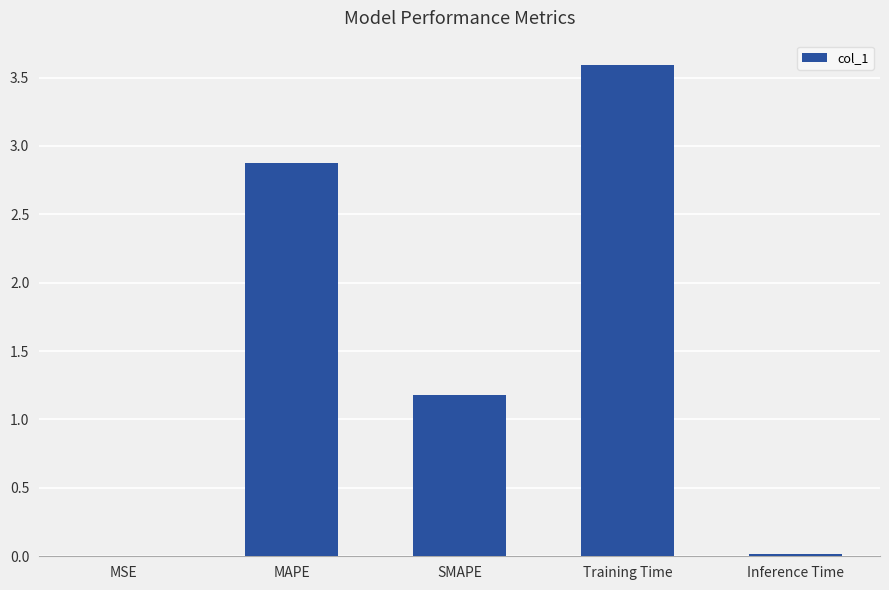

What is the change in value from MAPE to SMAPE?

-1.7